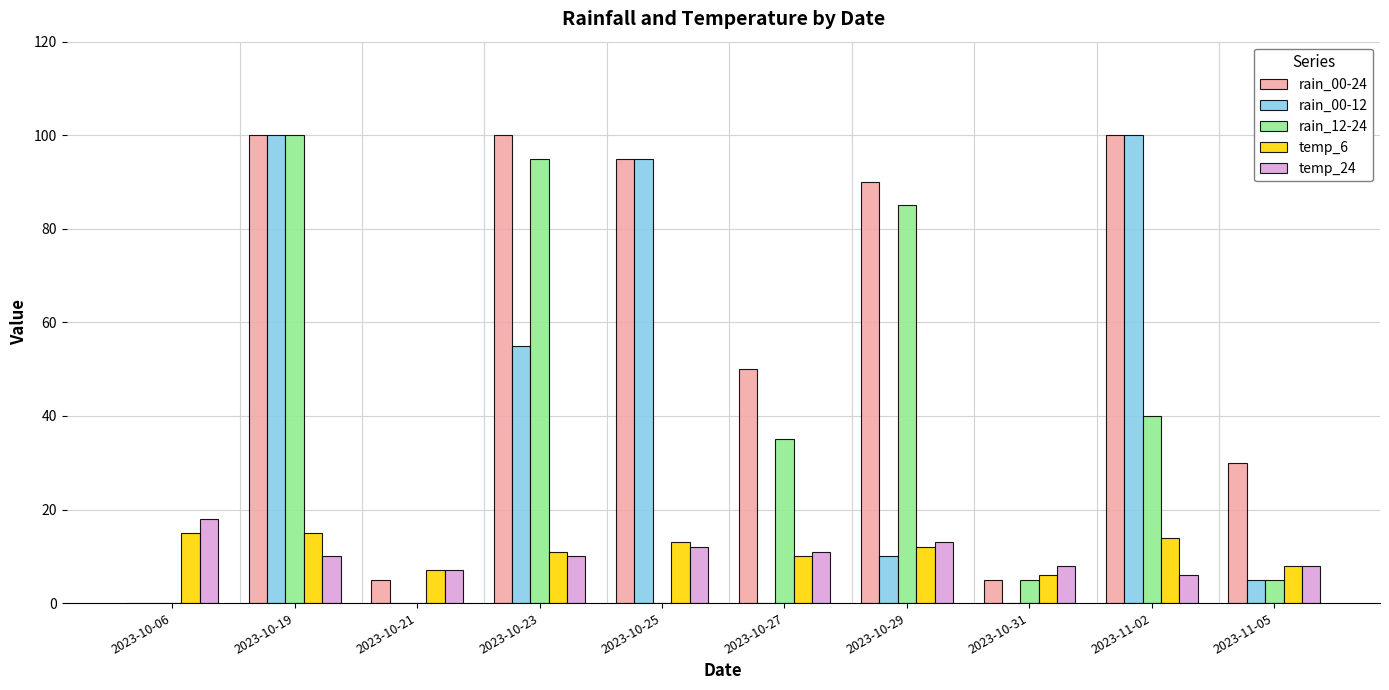

Reading left to right, what are all the values shown in this chart?

rain_00-24: 2023-10-06=0	2023-10-19=100	2023-10-21=5	2023-10-23=100	2023-10-25=95	2023-10-27=50	2023-10-29=90	2023-10-31=5	2023-11-02=100	2023-11-05=30
rain_00-12: 2023-10-06=0	2023-10-19=100	2023-10-21=0	2023-10-23=55	2023-10-25=95	2023-10-27=0	2023-10-29=10	2023-10-31=0	2023-11-02=100	2023-11-05=5
rain_12-24: 2023-10-06=0	2023-10-19=100	2023-10-21=0	2023-10-23=95	2023-10-25=0	2023-10-27=35	2023-10-29=85	2023-10-31=5	2023-11-02=40	2023-11-05=5
temp_6: 2023-10-06=15	2023-10-19=15	2023-10-21=7	2023-10-23=11	2023-10-25=13	2023-10-27=10	2023-10-29=12	2023-10-31=6	2023-11-02=14	2023-11-05=8
temp_24: 2023-10-06=18	2023-10-19=10	2023-10-21=7	2023-10-23=10	2023-10-25=12	2023-10-27=11	2023-10-29=13	2023-10-31=8	2023-11-02=6	2023-11-05=8